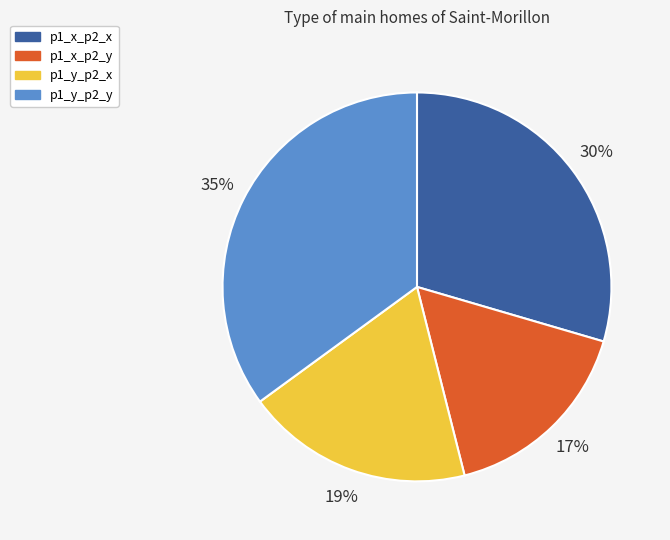

True or false: p1_x_p2_x accounts for 20% of the total.

False